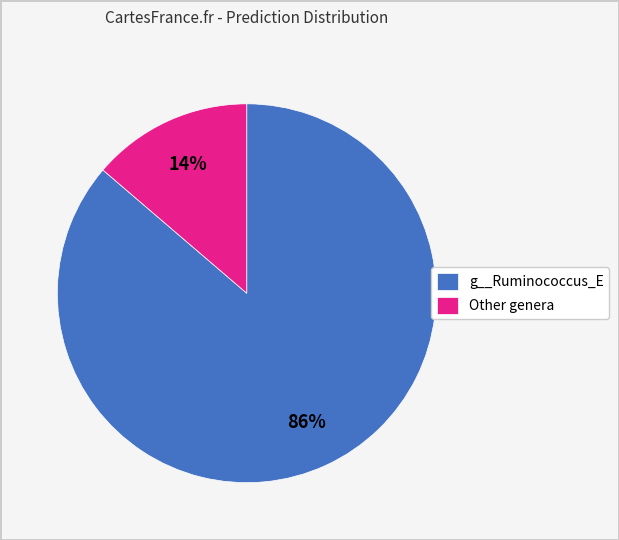

To the nearest percent, what is the combined percentage of g__Ruminococcus_E and Other genera?

100%